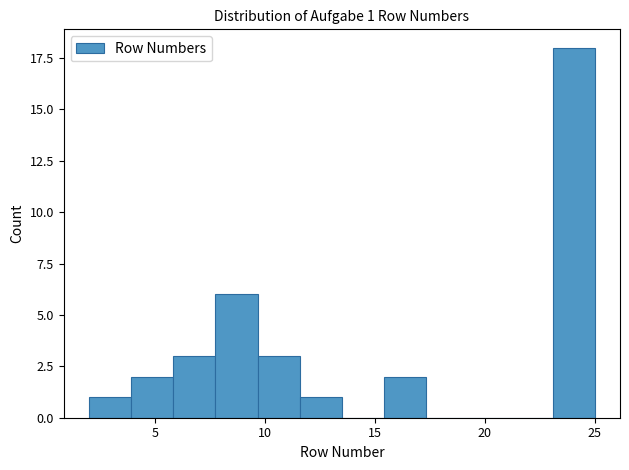

Read against the x-axis, roughly where is the centre of the tallest bar?

24.0